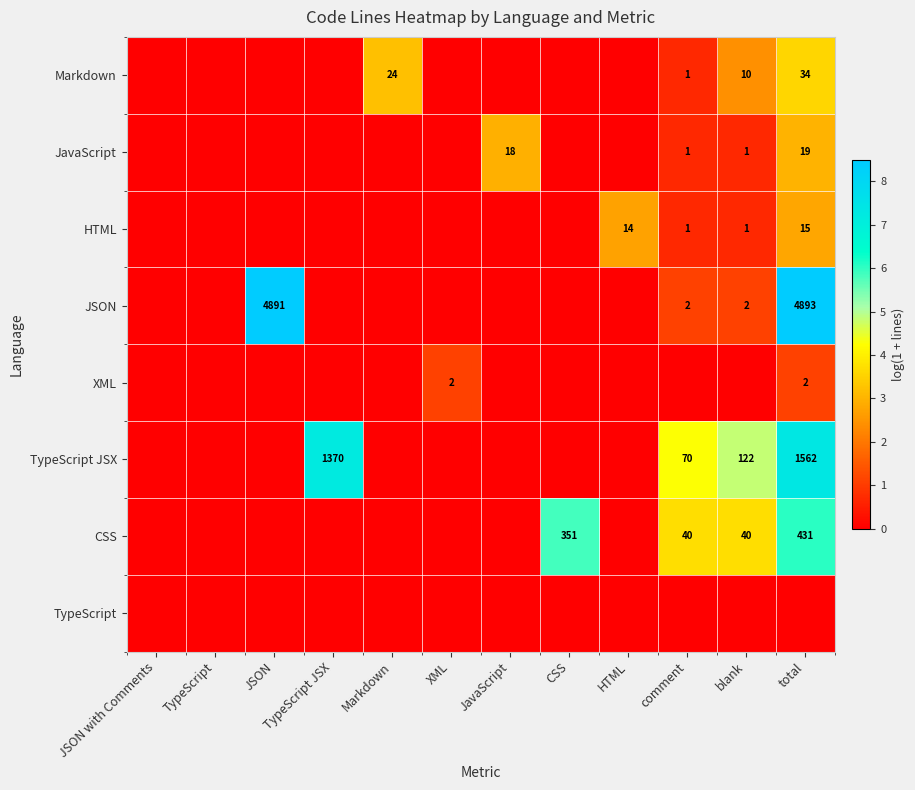

Is it true that TypeScript JSX equals 1370 at TypeScript JSX?

True